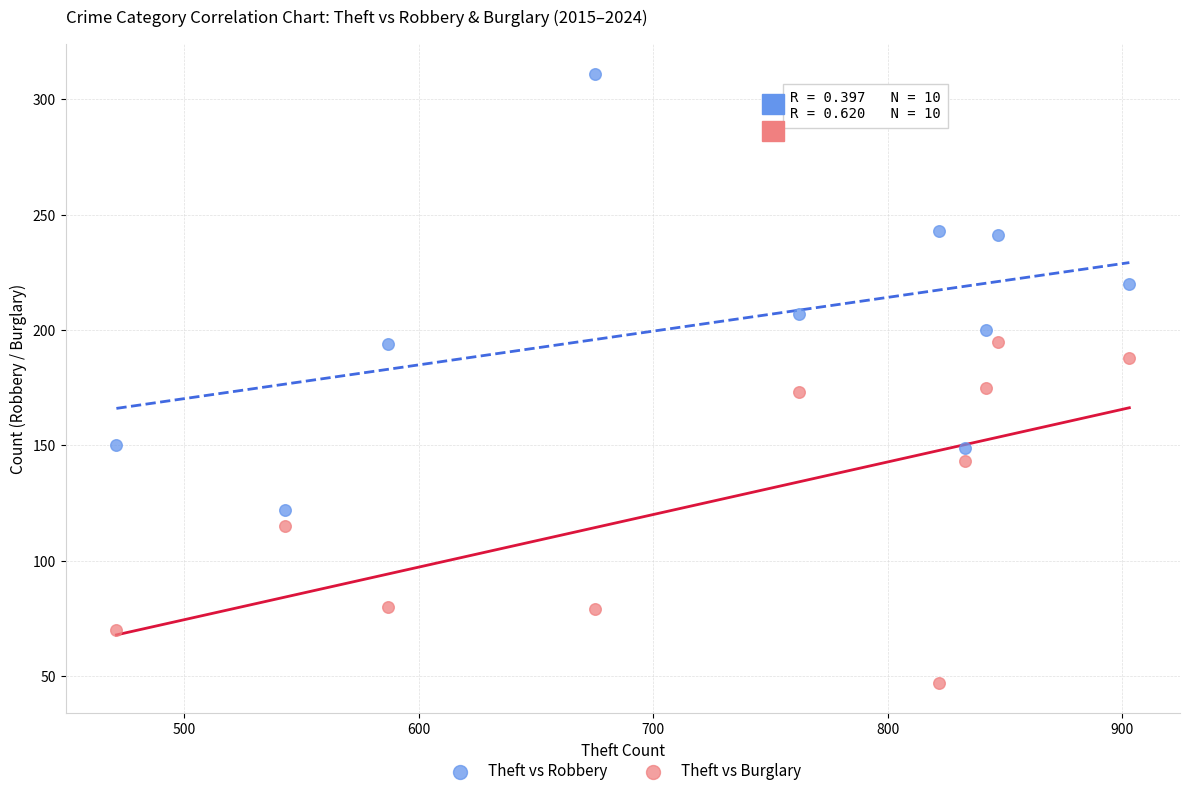

What is the X range (max minus min) for the scatter plot?

432